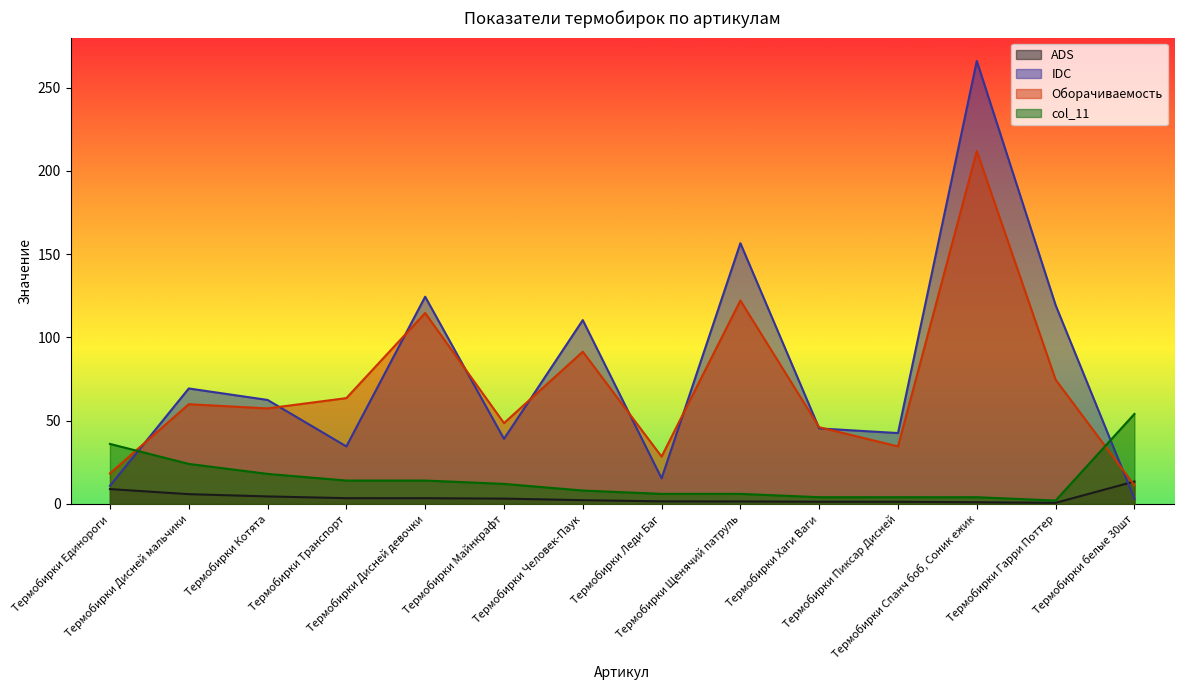

True or false: IDC has a value of 203.0 at Термобирки Гарри Поттер.

False